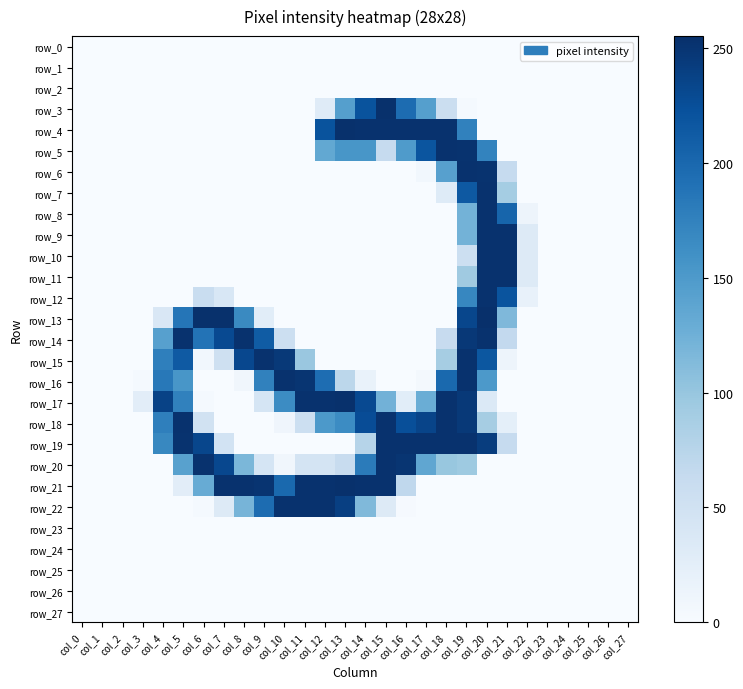

True or false: row_4 has a value of -143 at col_8.

False